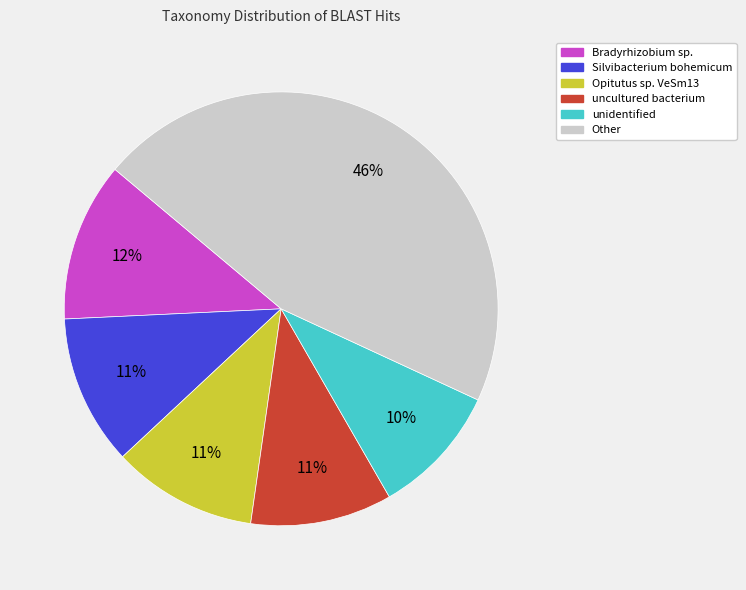

To the nearest percent, what is the average slice percentage?

17%